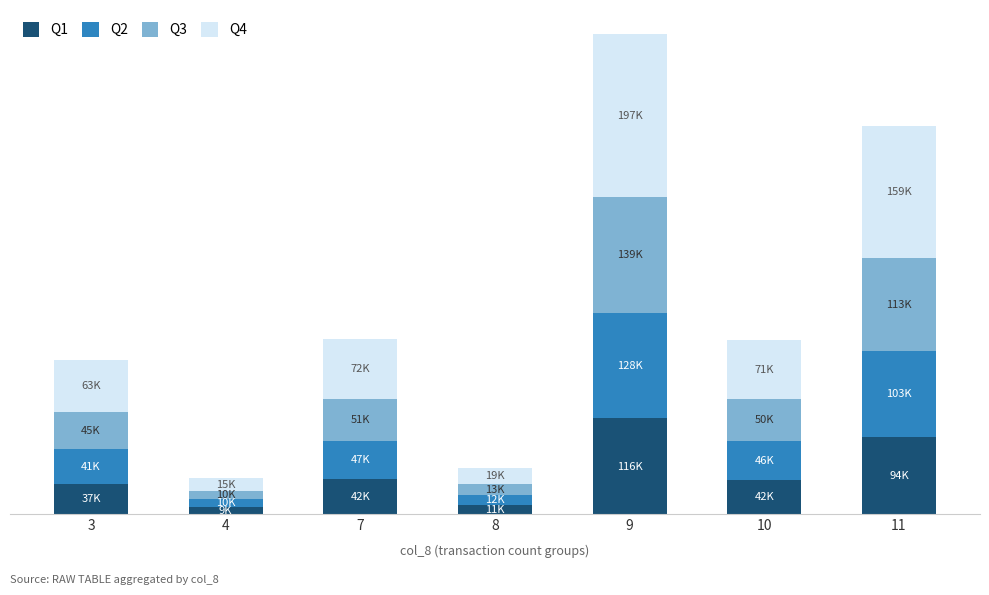

Are the bars grouped side by side (vs. stacked)?

No